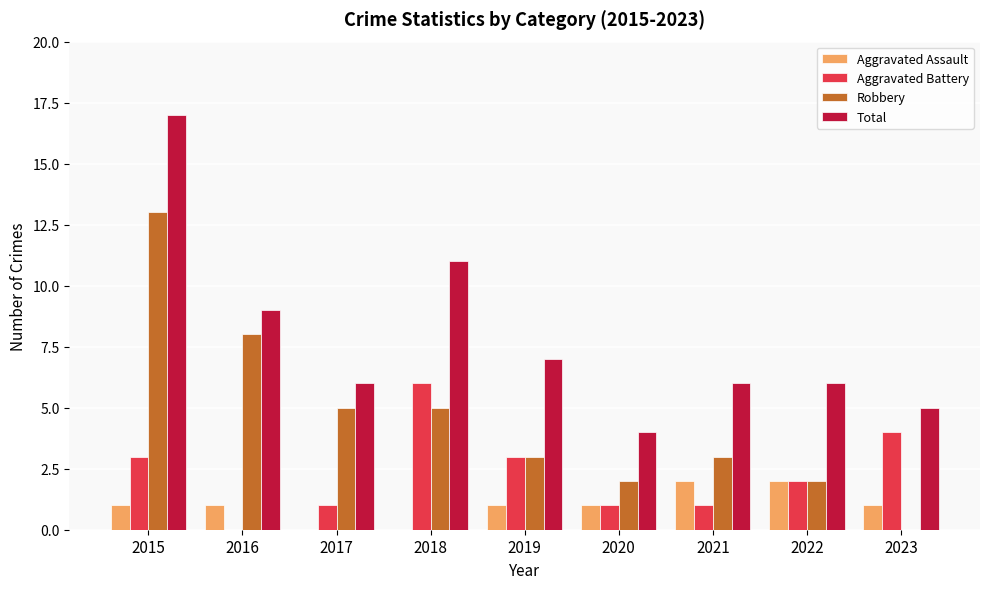

Which category has the highest value across all series?

2015